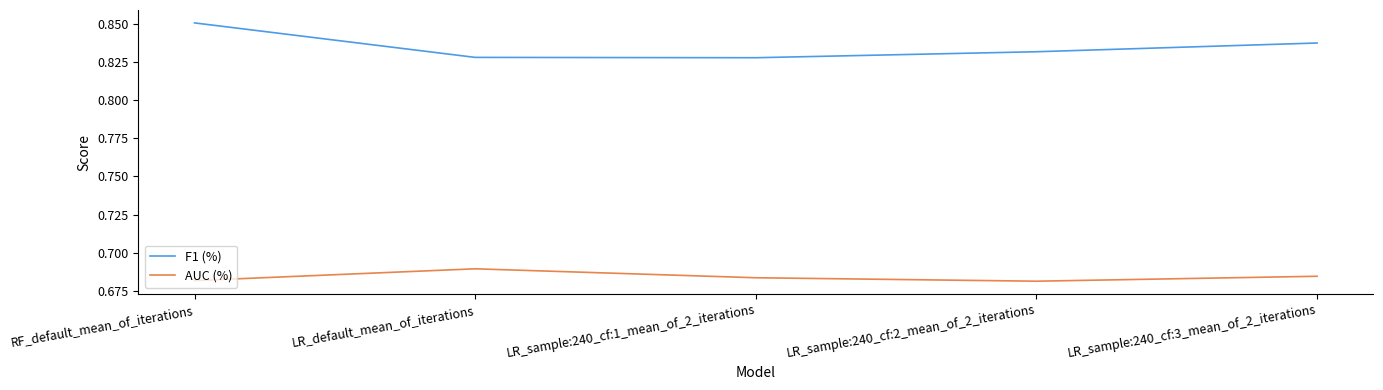

The AUC (%) series shows 0.3 at LR_sample:240_cf:3_mean_of_2_iterations. True or false?

False